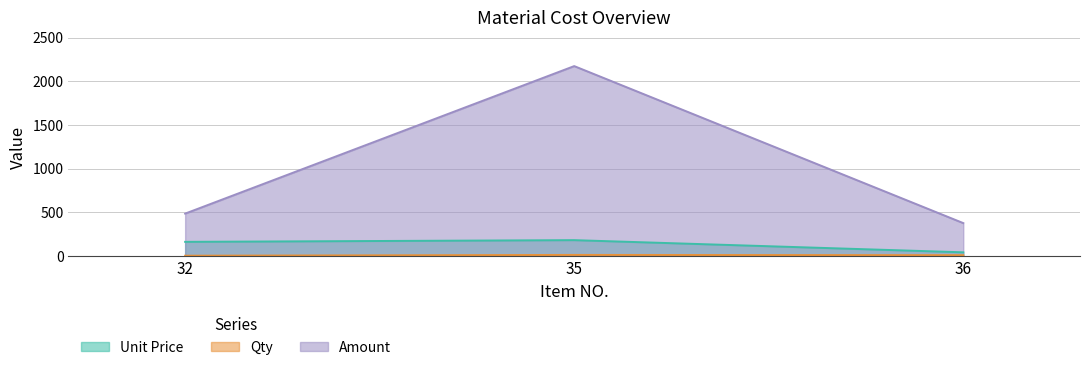

Which label corresponds to the smallest value in the chart?

32